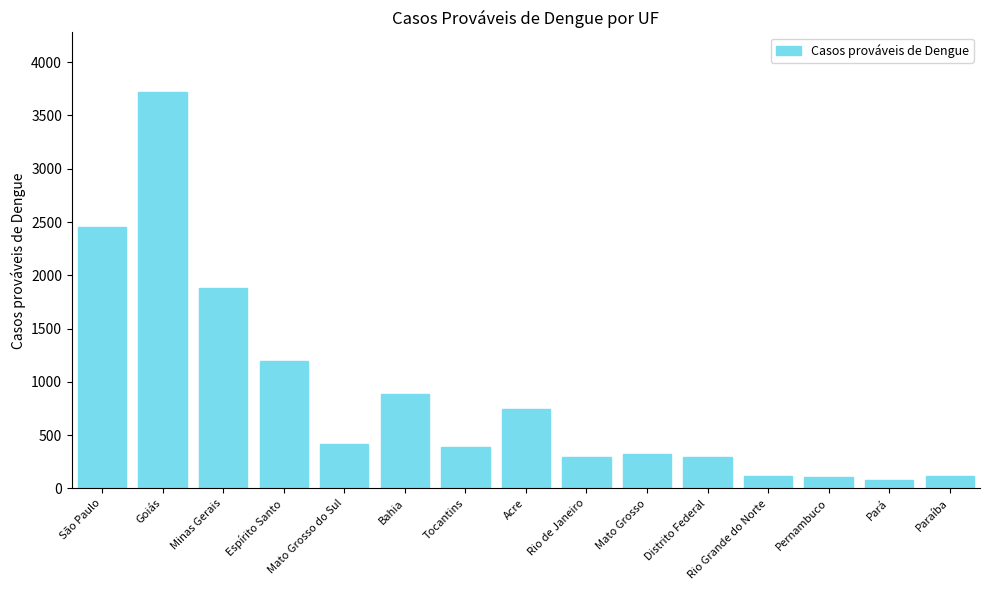

What is the sum of all values?

13027